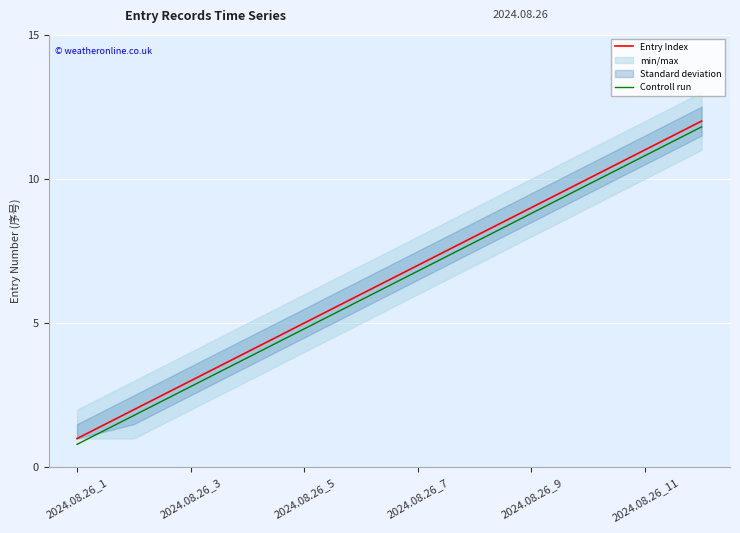

Is it true that Controll run equals 11.8 at 2024.08.26_7?

False